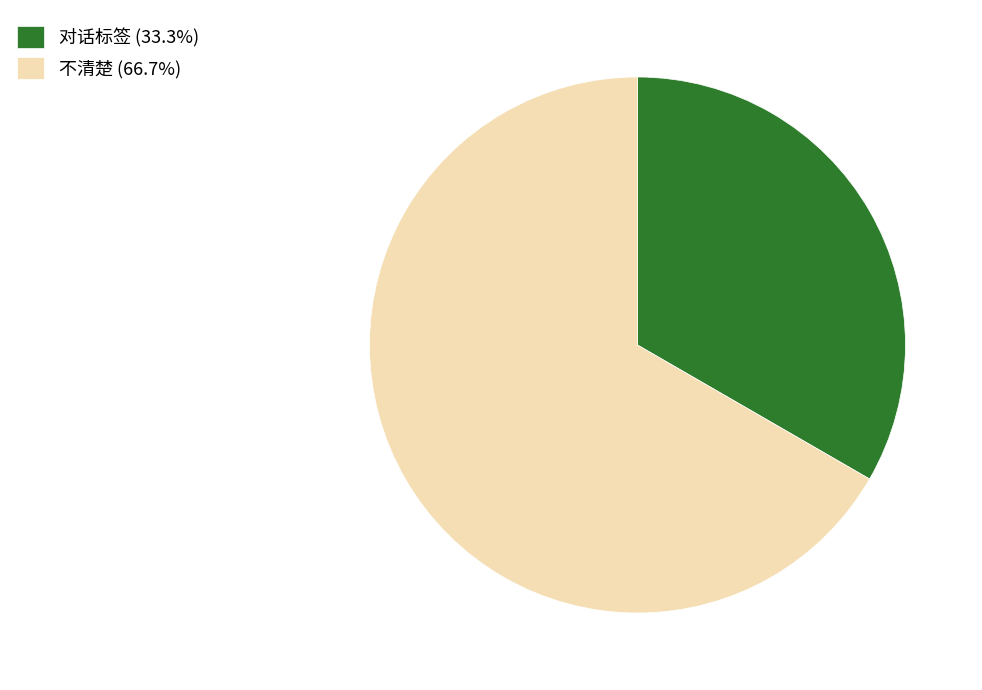

Is the sum of 对话标签 (33.3%) and 不清楚 (66.7%) greater than half?

Yes